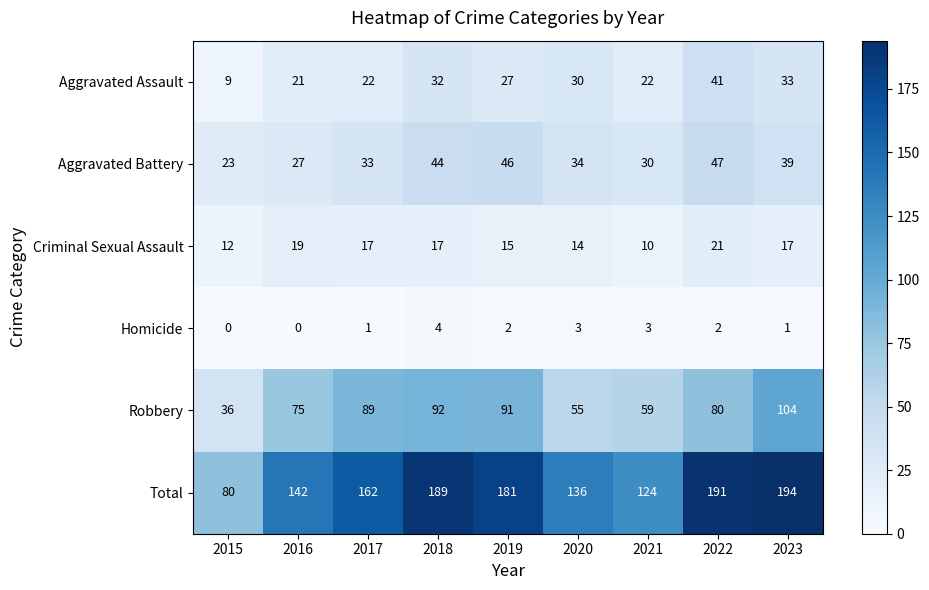

What is the greatest value displayed?

194